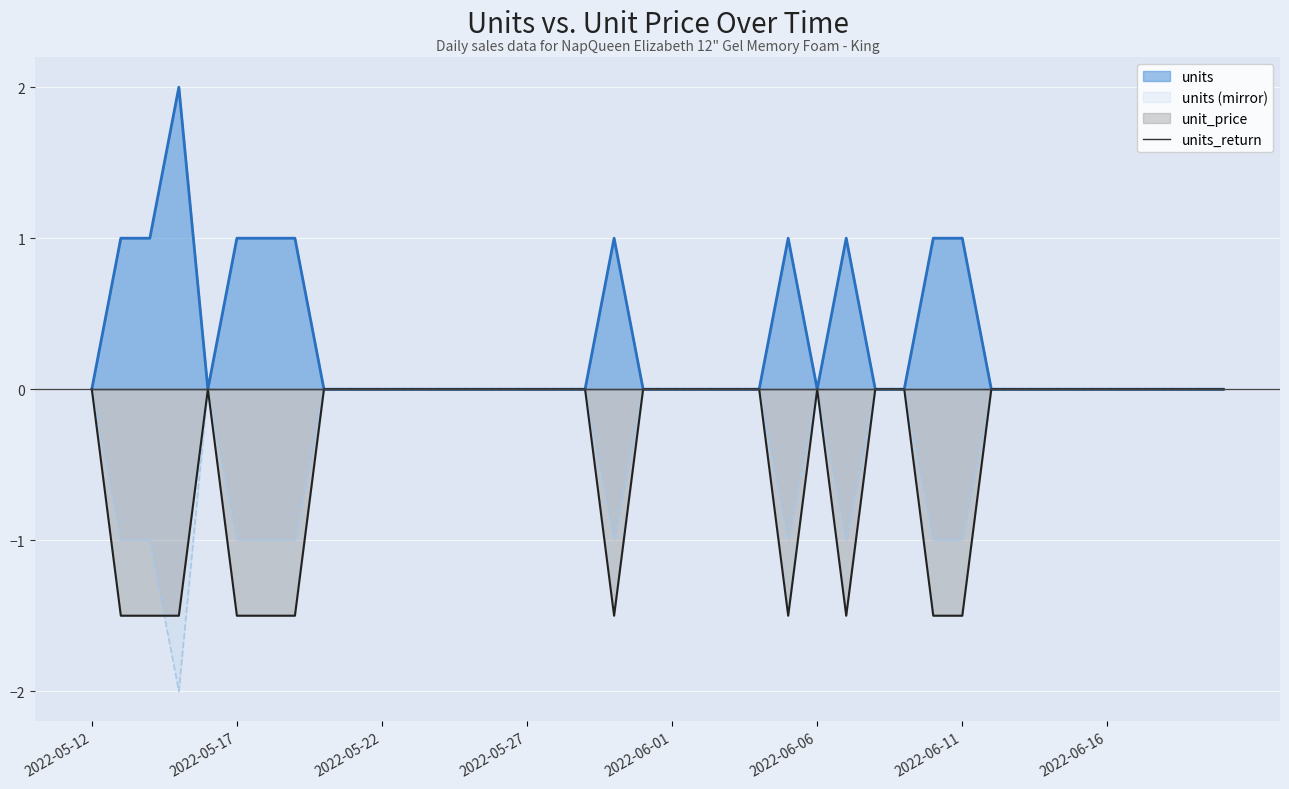

Which category has the highest value across all series?

2022-05-15